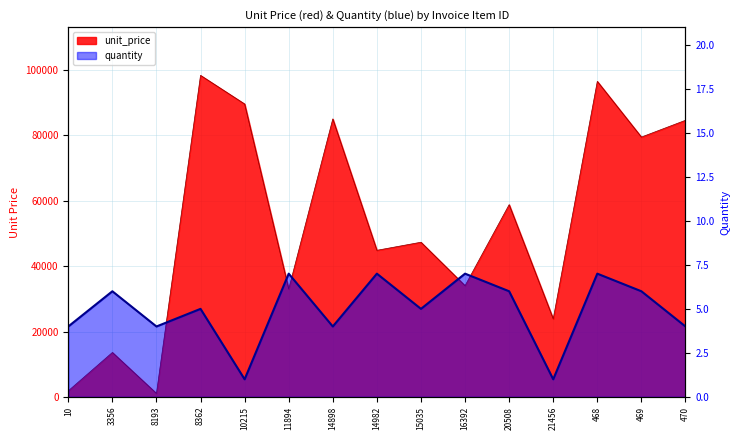

Which series has the largest total across all categories?

unit_price